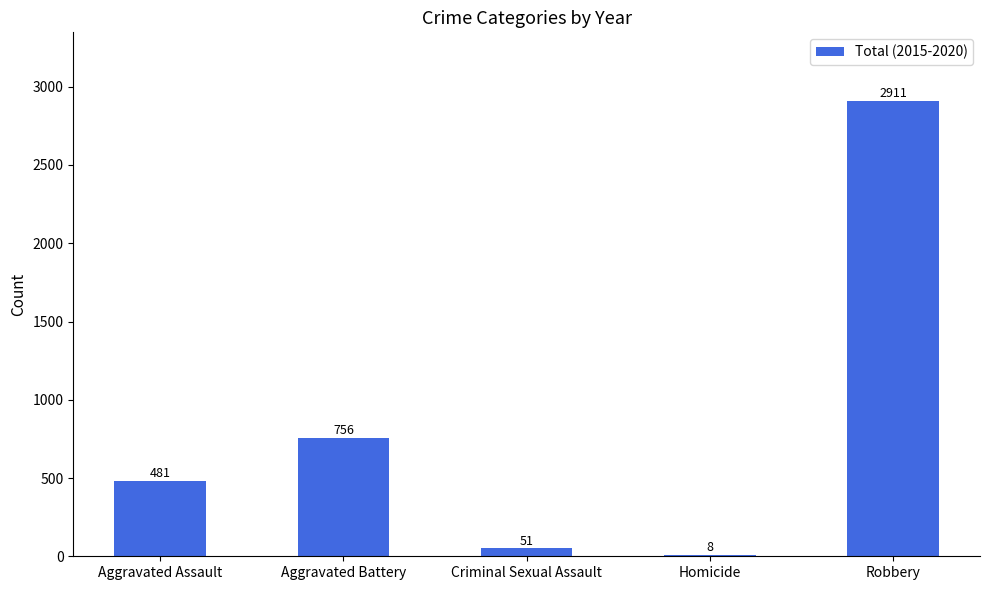

How many distinct data groups are displayed?

1